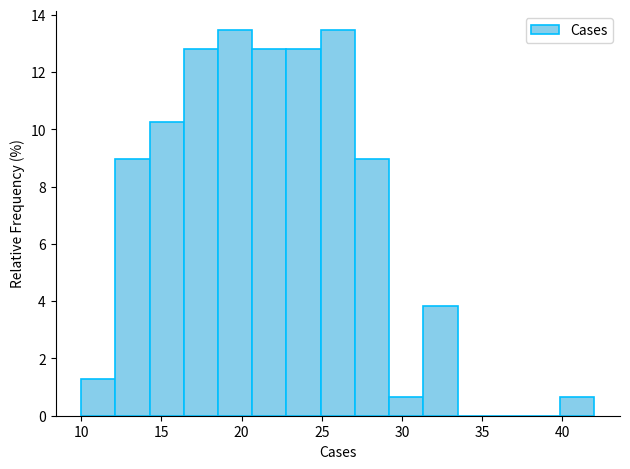

How tall is the bar that spans 12.0 to 14.5 on the x-axis? Neither the bar edges nor the heights are printed on the chart, so give them approximately, as read against the axes.

9.0